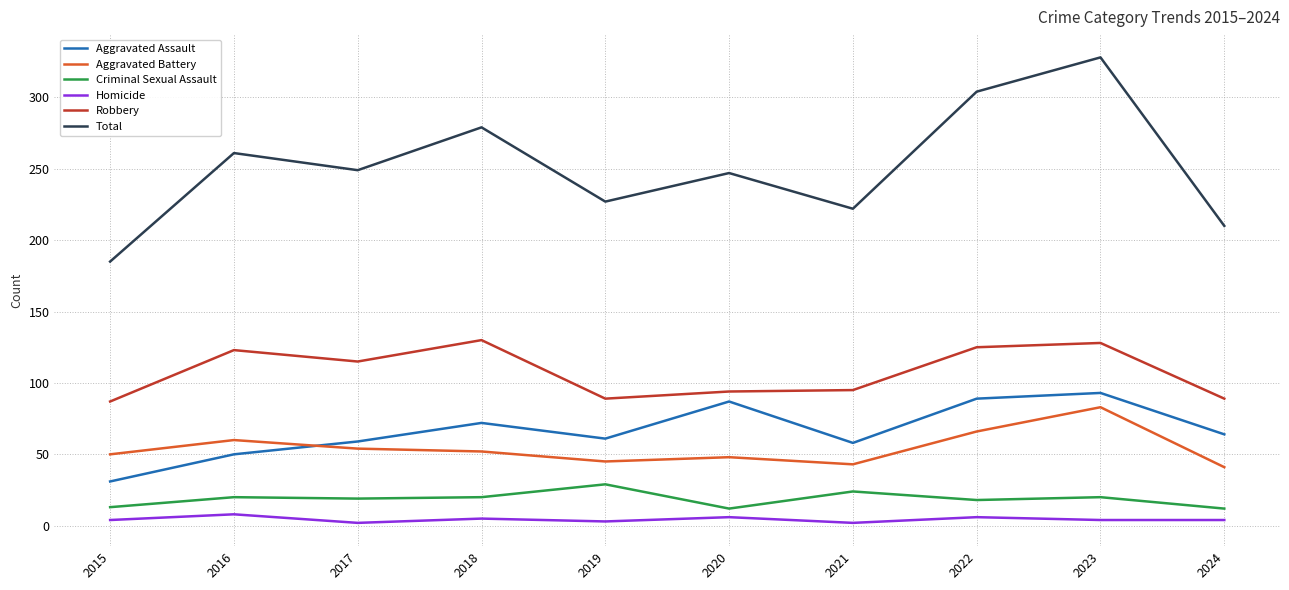

At how many categories does at least one series exceed 281?

2